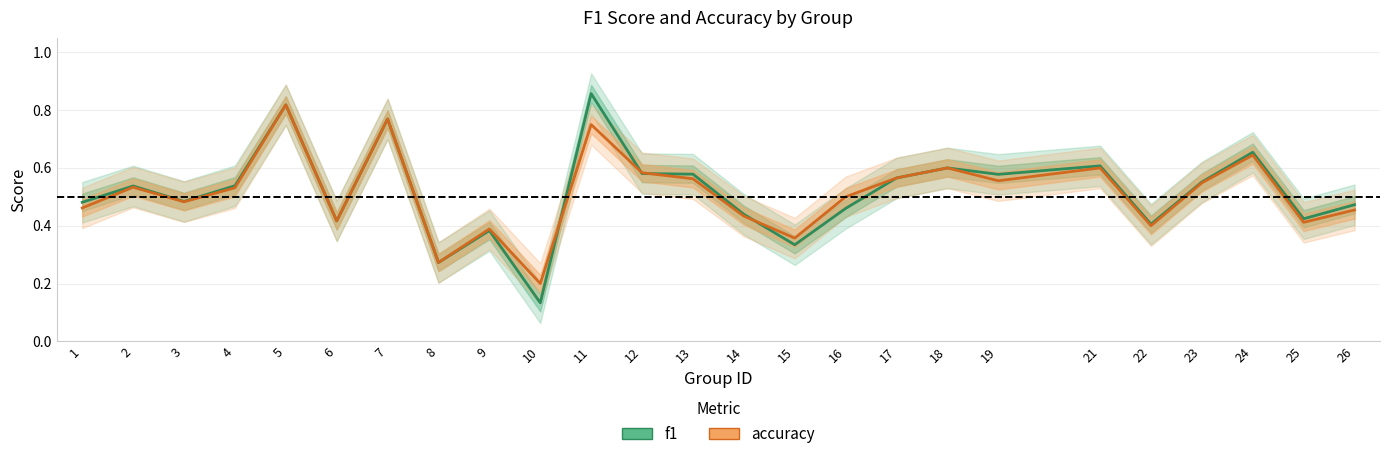

What is the greatest value displayed?

0.9